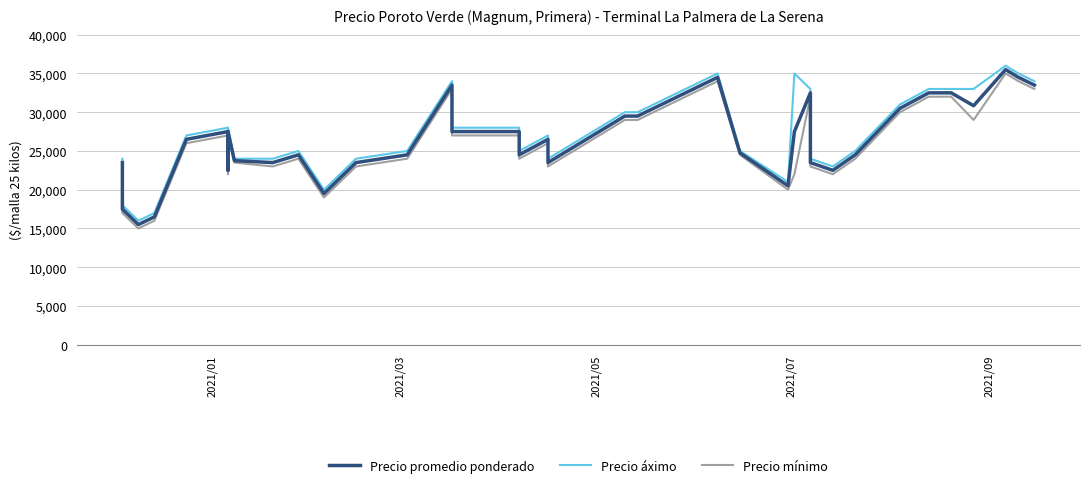

True or false: Precio promedio ponderado and Precio áximo intersect in this chart.

False